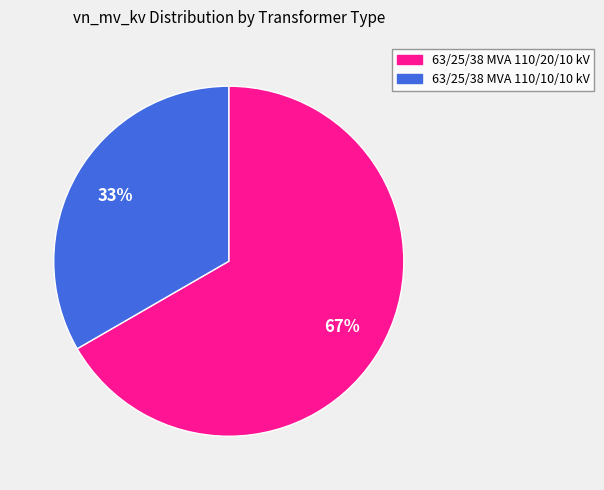

Between 63/25/38 MVA 110/20/10 kV and 63/25/38 MVA 110/10/10 kV, which is larger?

63/25/38 MVA 110/20/10 kV